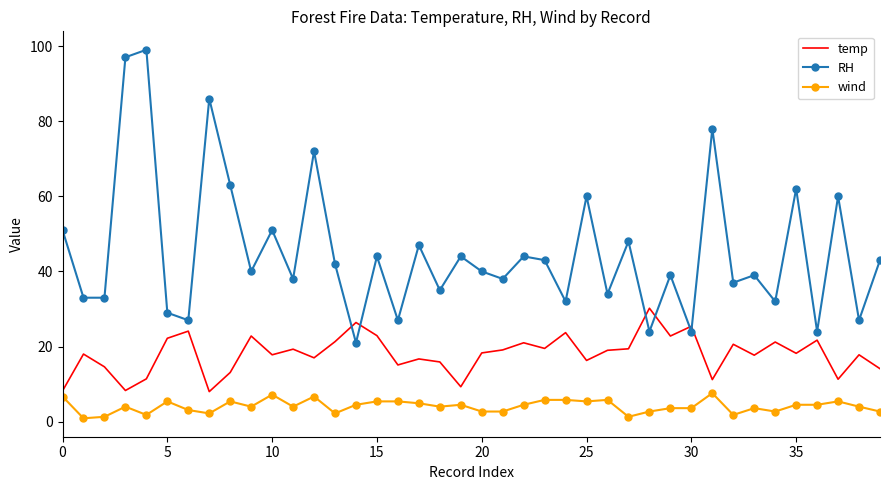

What is the difference between the maximum and minimum values in the RH series?

78.0